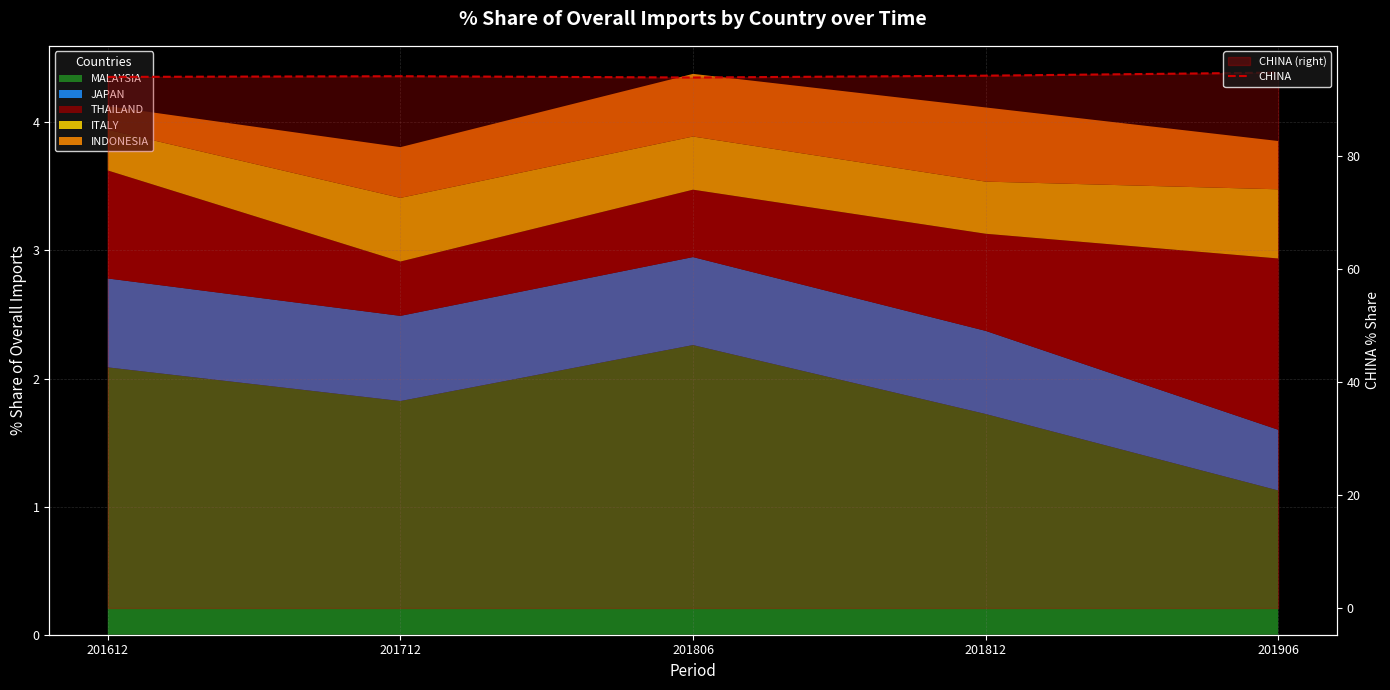

What is the average value?

94.2